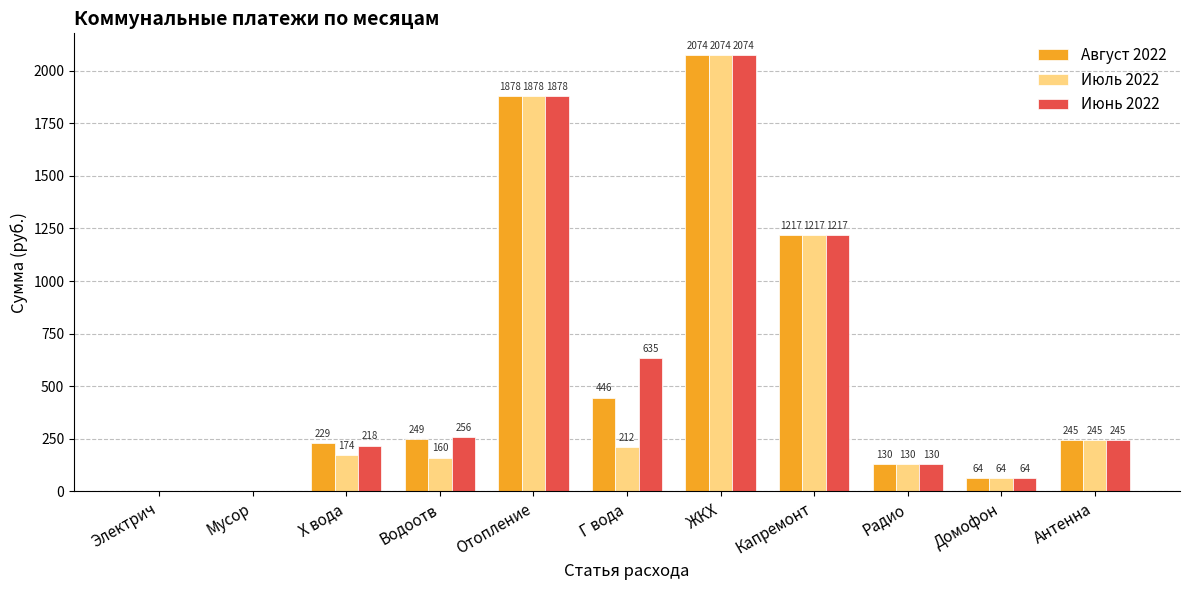

Read the Июнь 2022 value at Водоотв.

256.2